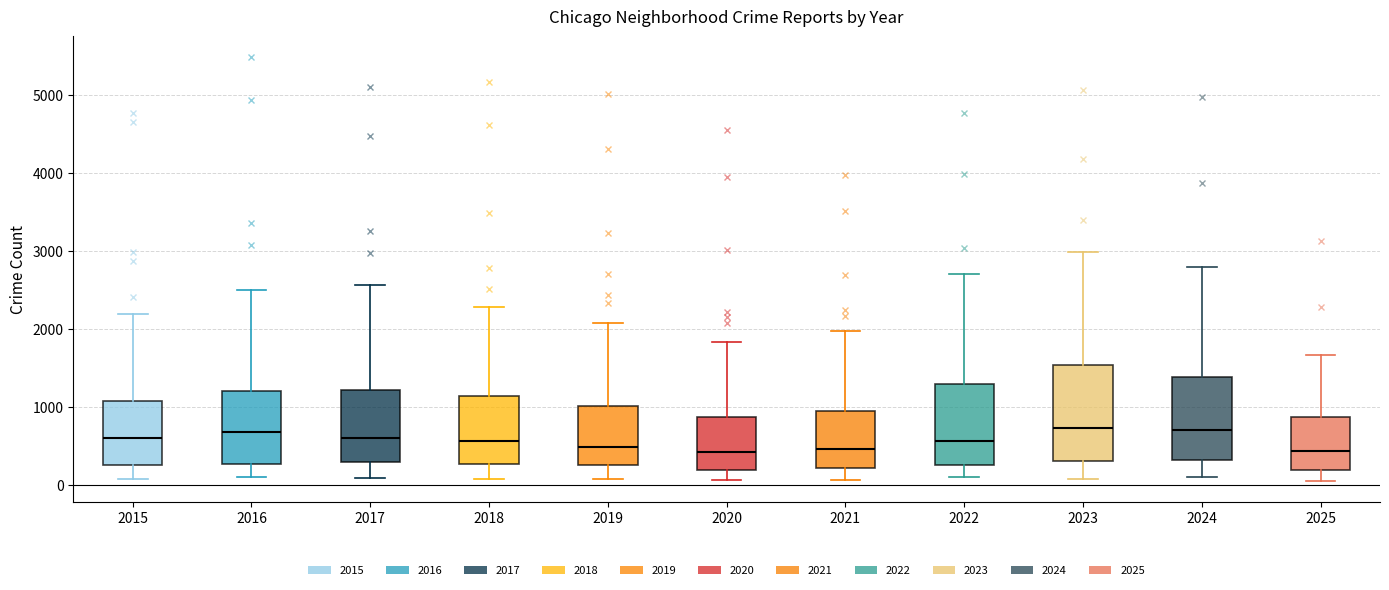

Reading left to right, transcribe this box plot: for each box, give where its median line is, the range the box spans, and where its two whiskers end, as read against the y-axis. The values are not printed on the chart, so give them approximately, as read against the axis.

2015: median 600, box 300 to 1100, whiskers 100 to 2200
2016: median 700, box 300 to 1200, whiskers 100 to 2500
2017: median 600, box 300 to 1200, whiskers 100 to 2600
2018: median 600, box 300 to 1100, whiskers 100 to 2300
2019: median 500, box 300 to 1000, whiskers 100 to 2100
2020: median 400, box 200 to 900, whiskers 100 to 1800
2021: median 500, box 200 to 900, whiskers 100 to 2000
2022: median 600, box 300 to 1300, whiskers 100 to 2700
2023: median 700, box 300 to 1500, whiskers 100 to 3000
2024: median 700, box 300 to 1400, whiskers 100 to 2800
2025: median 400, box 200 to 900, whiskers 100 to 1700